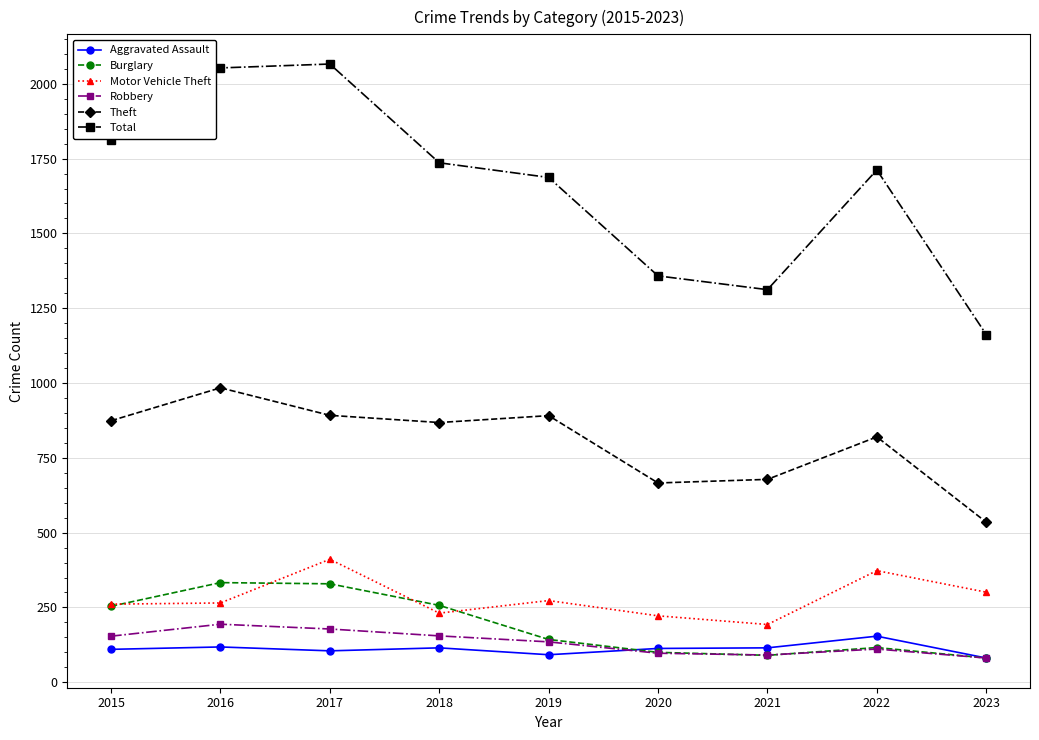

What is the value of the Burglary point at the 8th from the left?

116